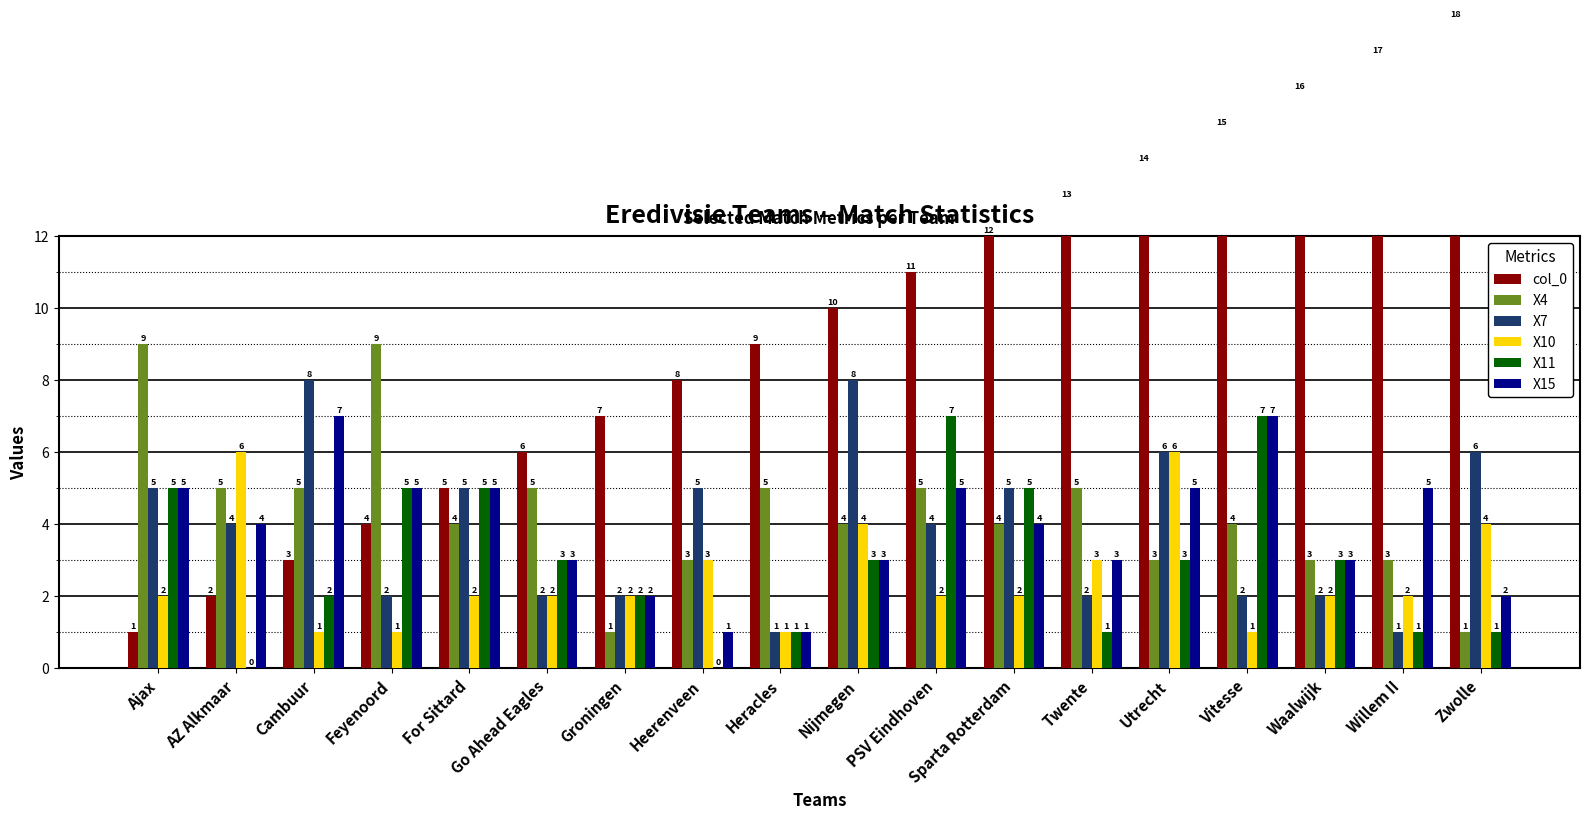

Reading left to right, extract all data points from this chart.

col_0: 1	2	3	4	5	6	7	8	9	10	11	12	13	14	15	16	17	18
X4: 9	5	5	9	4	5	1	3	5	4	5	4	5	3	4	3	3	1
X7: 5	4	8	2	5	2	2	5	1	8	4	5	2	6	2	2	1	6
X10: 2	6	1	1	2	2	2	3	1	4	2	2	3	6	1	2	2	4
X11: 5	0	2	5	5	3	2	0	1	3	7	5	1	3	7	3	1	1
X15: 5	4	7	5	5	3	2	1	1	3	5	4	3	5	7	3	5	2